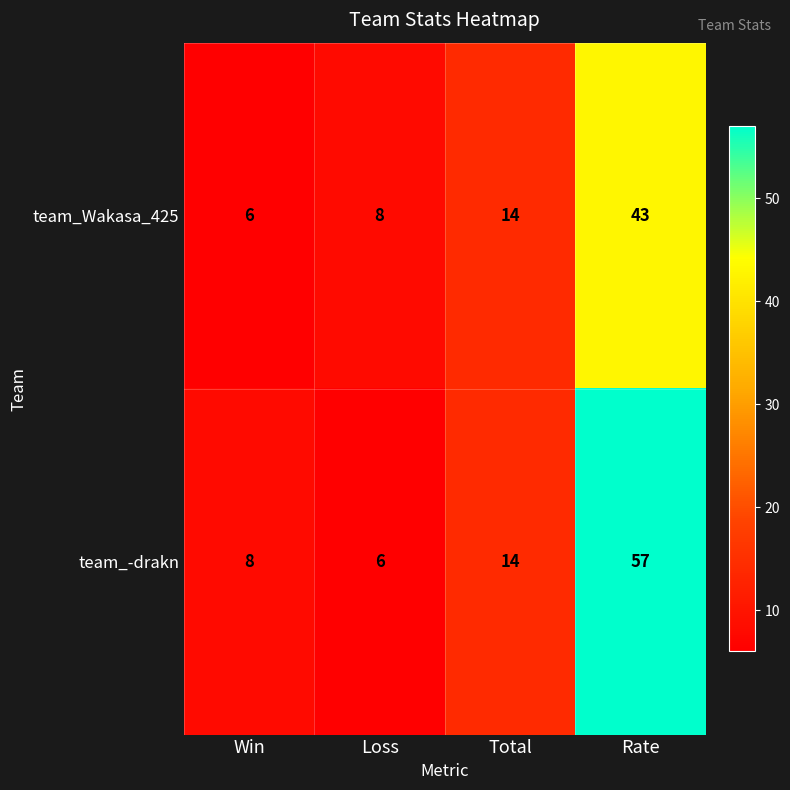

What is the highest value of the team_Wakasa_425 series?

43